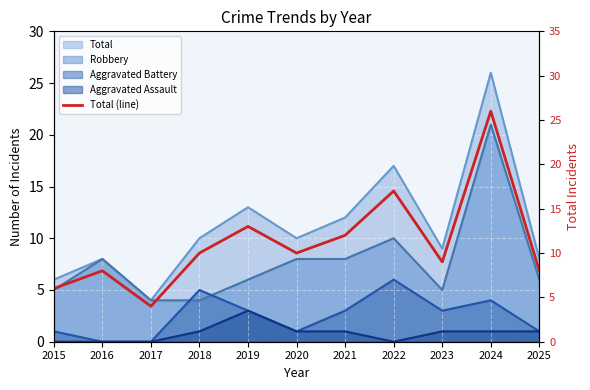

Count the number of values greater than 10.

4